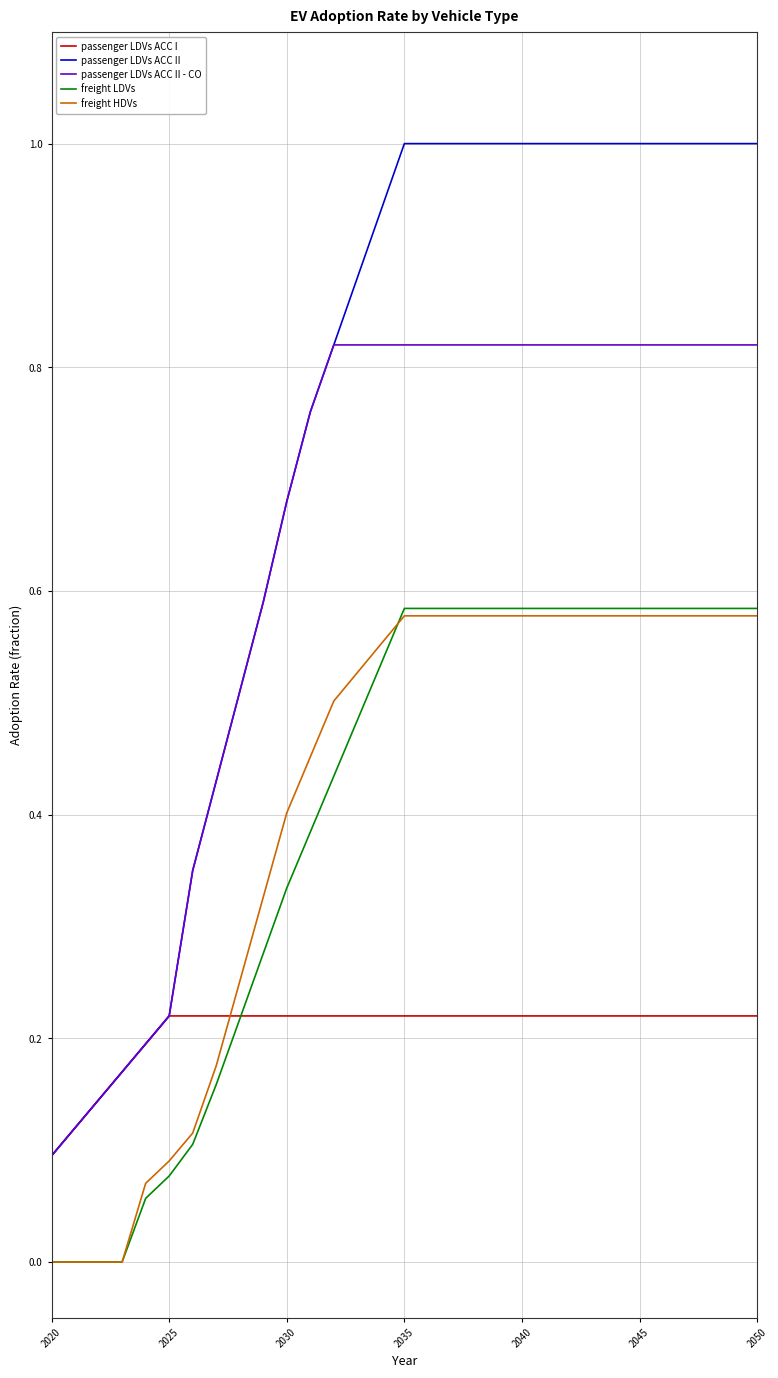

Which series has the widest spread of values?

passenger LDVs ACC II